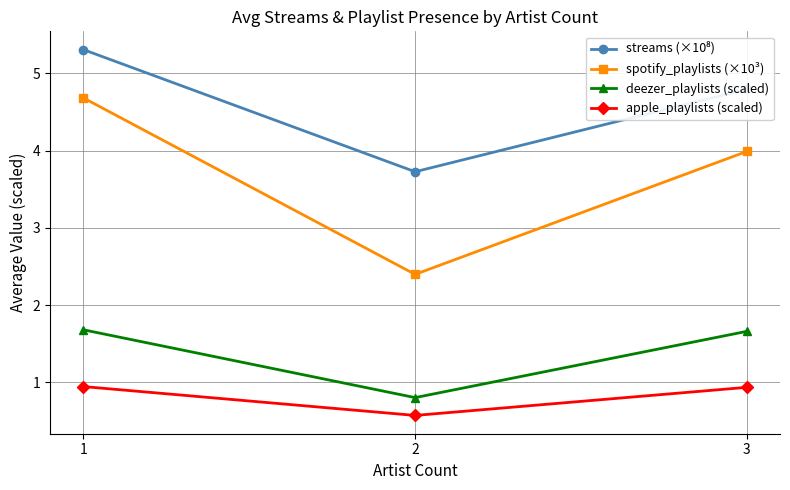

How many distinct data groups are displayed?

4